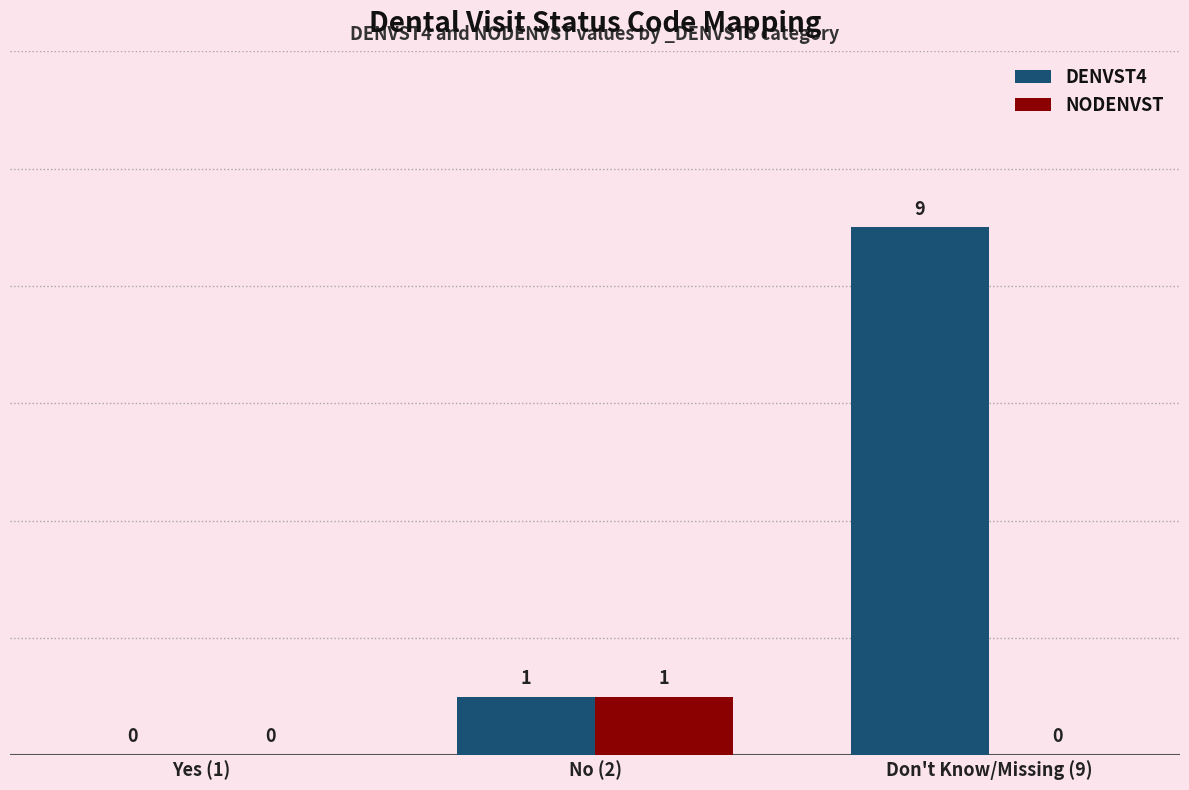

Is the value of NODENVST at Don't Know/Missing (9) greater than the value of DENVST4 at No (2)?

No